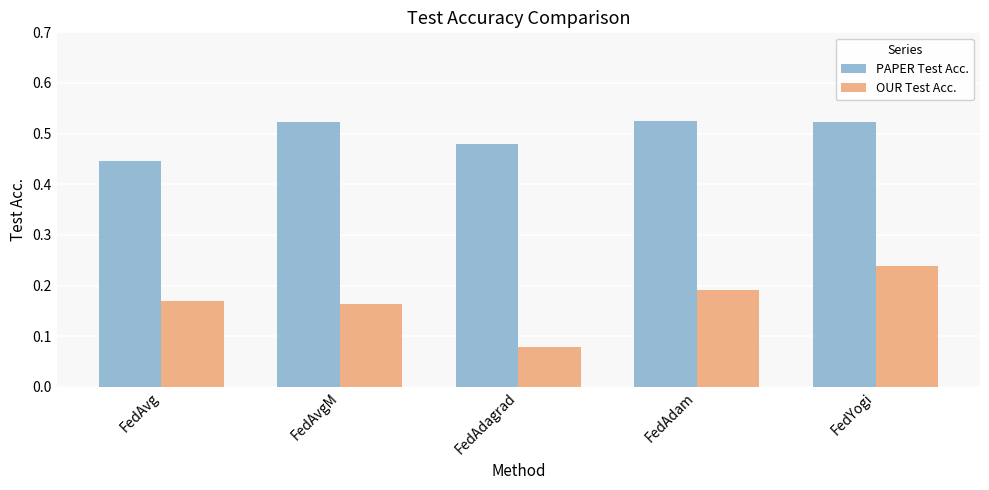

Does the chart contain any negative values?

No